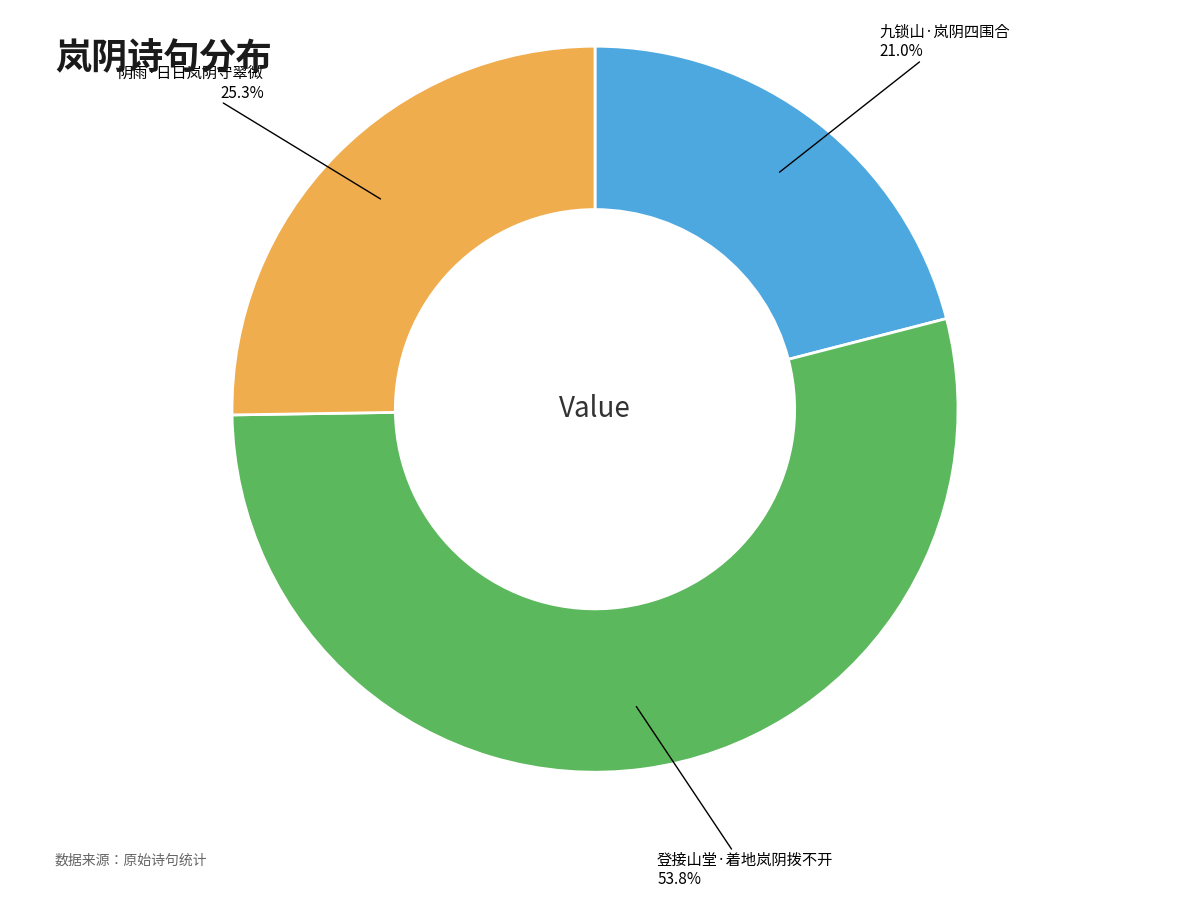

Approximately how many times larger is the value at 登接山堂·着地岚阴拨不开 compared to 阴雨·日日岚阴守翠微?

2.1